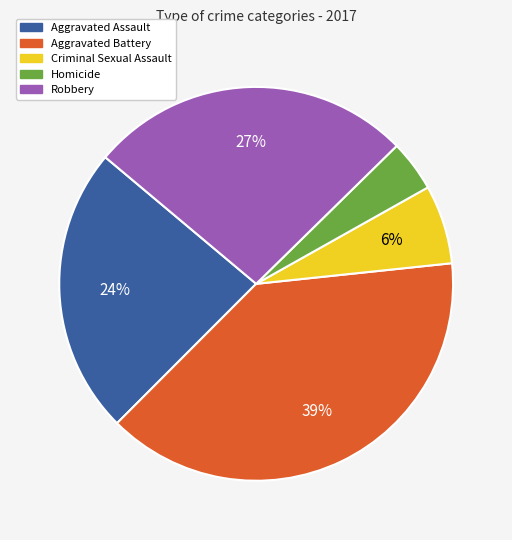

Which category has the smallest portion of the pie?

Homicide